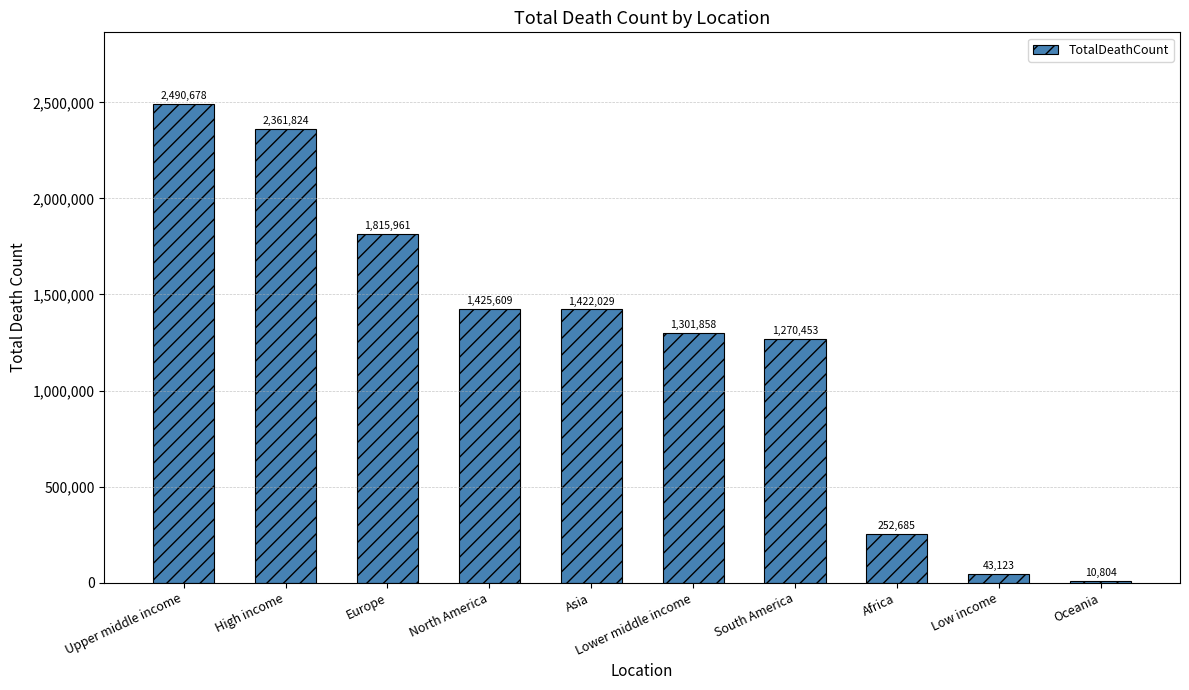

List the labels in order of value, smallest first.

Oceania, Low income, Africa, South America, Lower middle income, Asia, North America, Europe, High income, Upper middle income